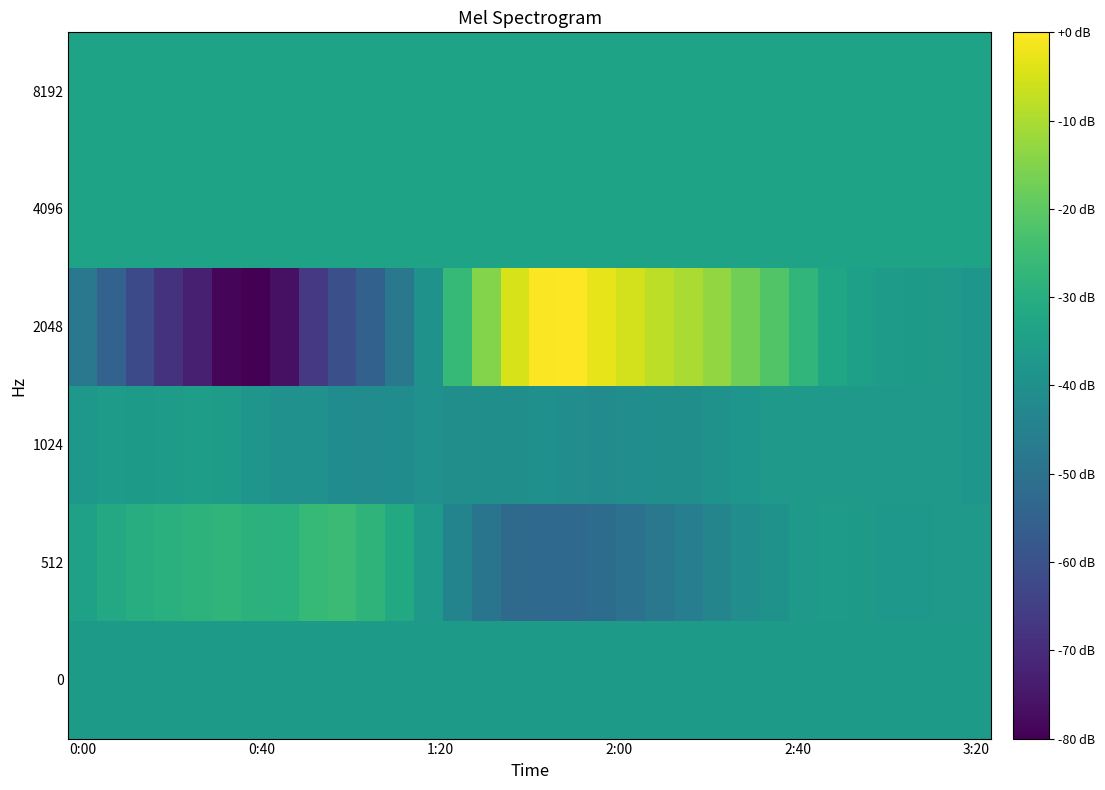

List the series in order of their peak value, highest first.

2048, 512, 4096, 8192, 1024, 0